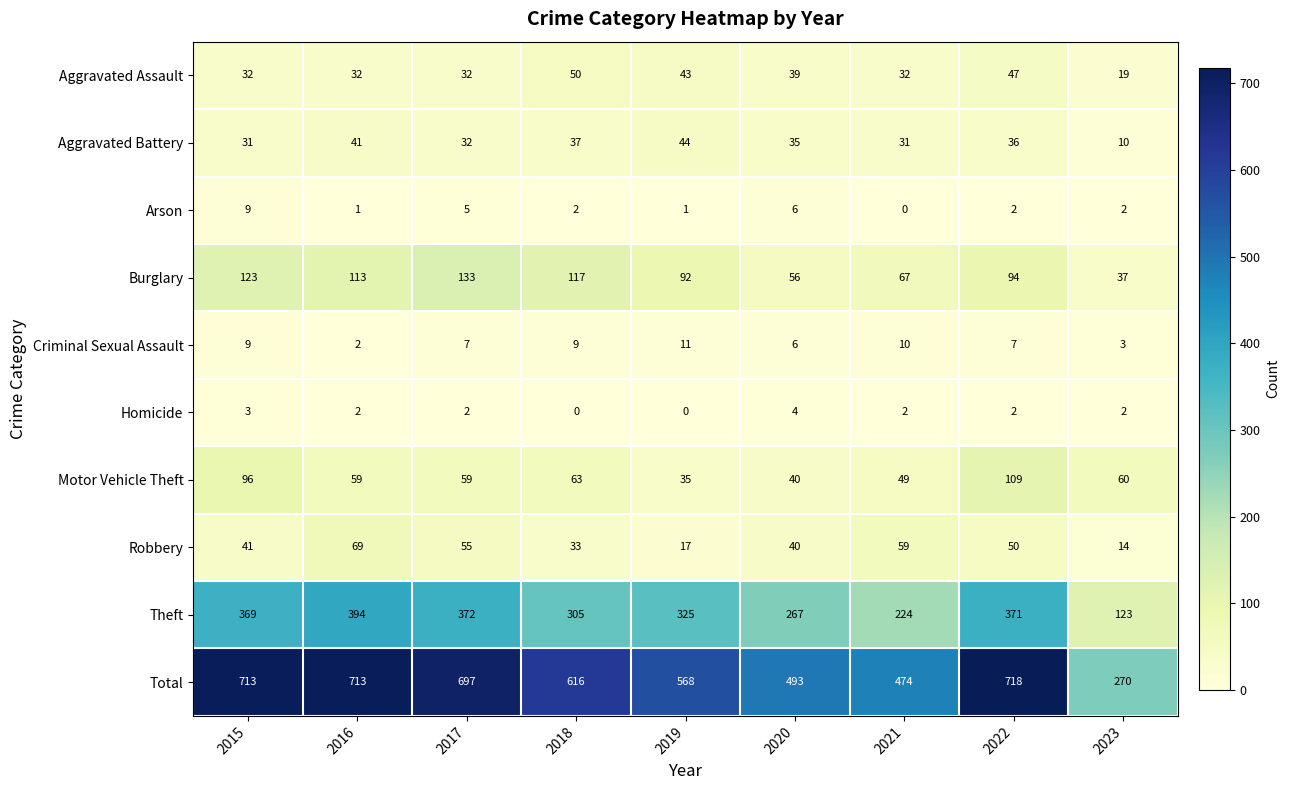

At which label does Aggravated Battery reach its minimum?

2023